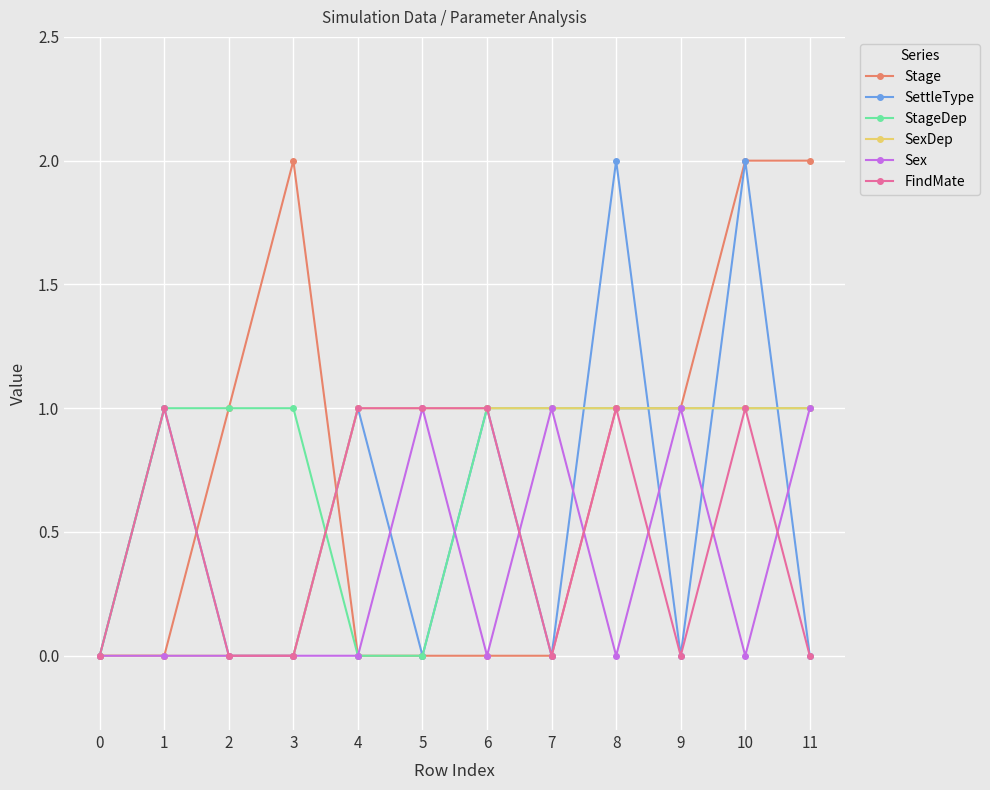

What are all the series names shown in the legend?

Stage, SettleType, StageDep, SexDep, Sex, FindMate